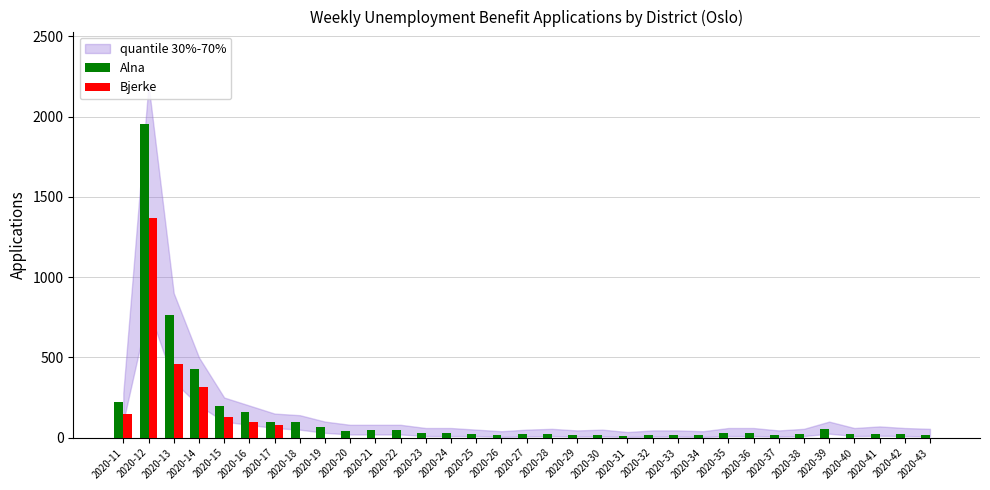

At which category is the sum across all series the highest?

2020-12